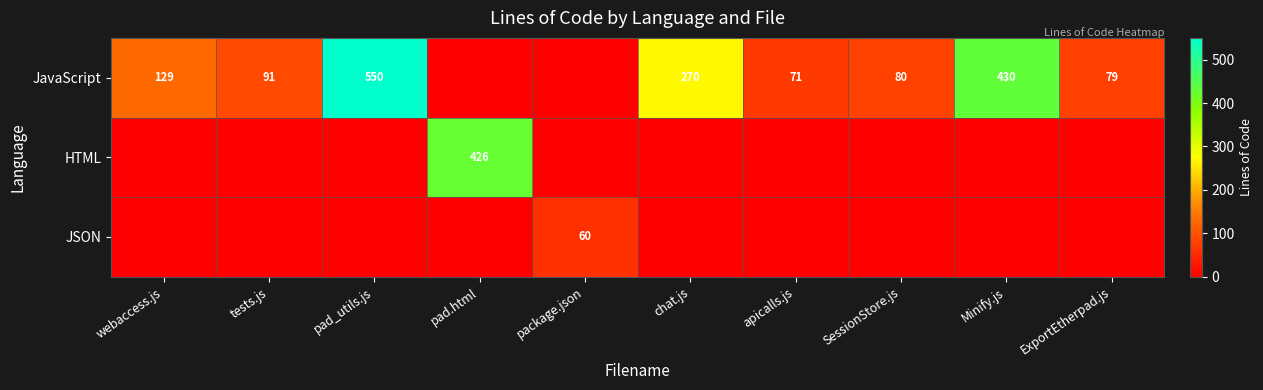

Is it true that JavaScript equals 270 at chat.js?

True